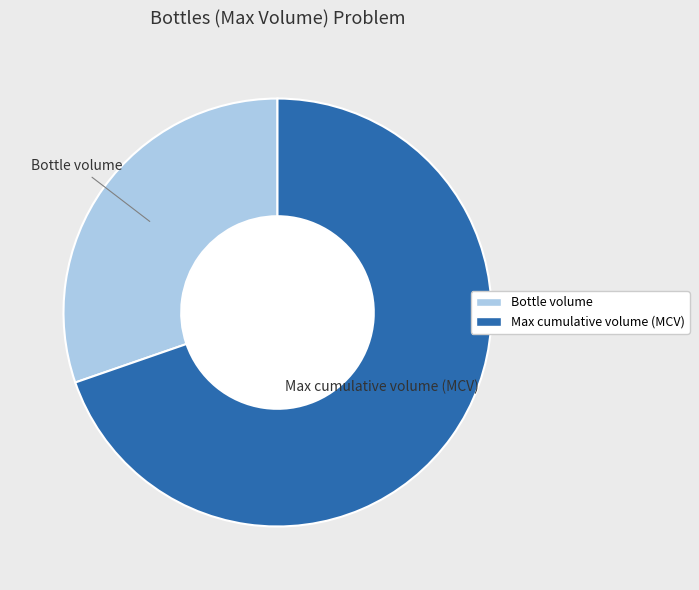

Is there a majority slice in this chart?

Yes